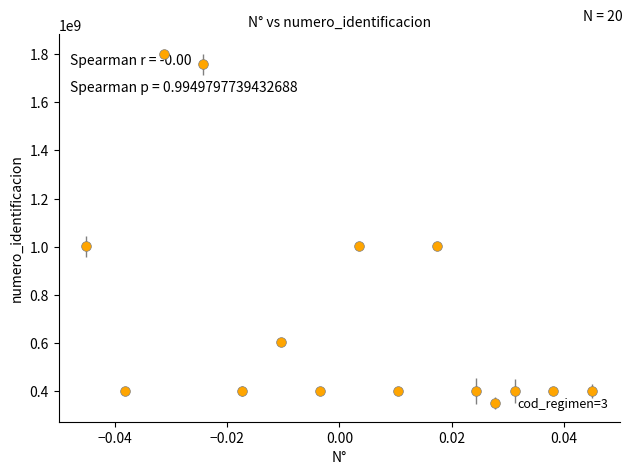

What is the average value?

870581075